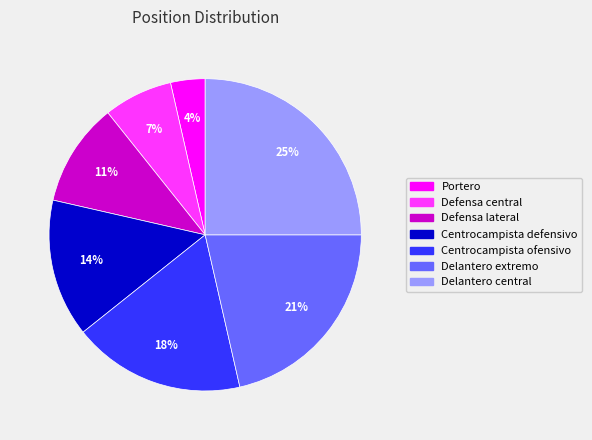

To the nearest percent, what is the difference between the largest and smallest slice percentages?

21%